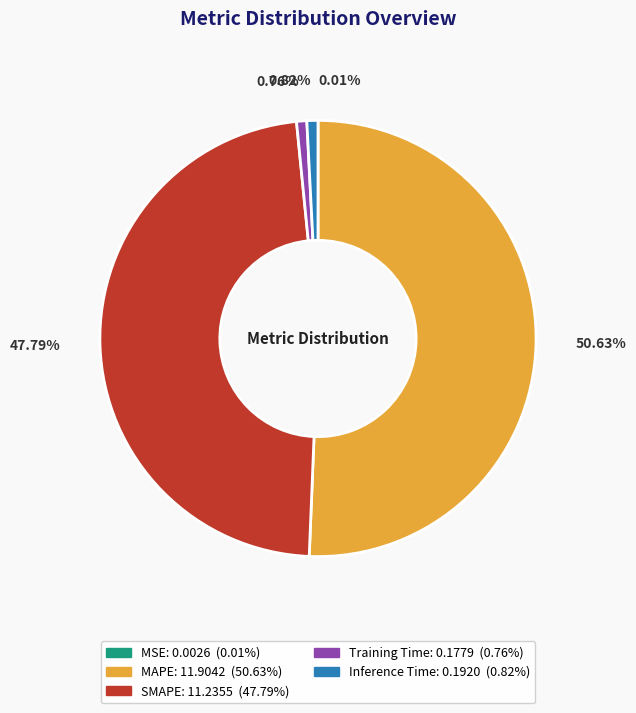

What is the largest slice in the pie chart?

MAPE